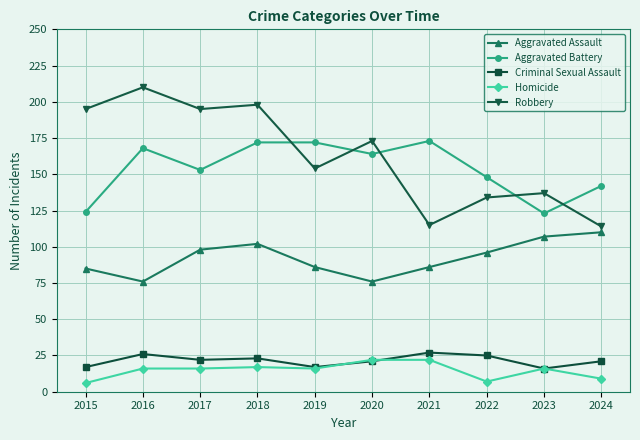

What is the value of the Robbery point at the 10th from the left?

114